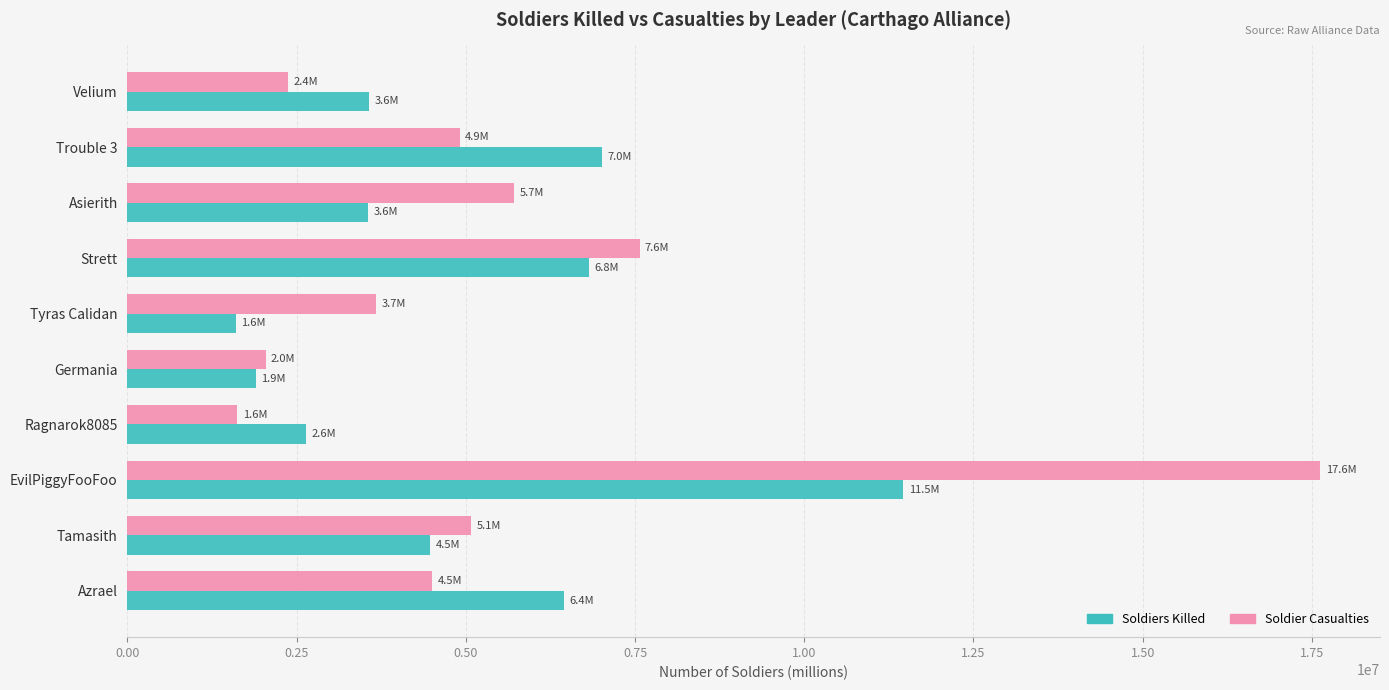

Which series has the widest spread of values?

Soldier Casualties